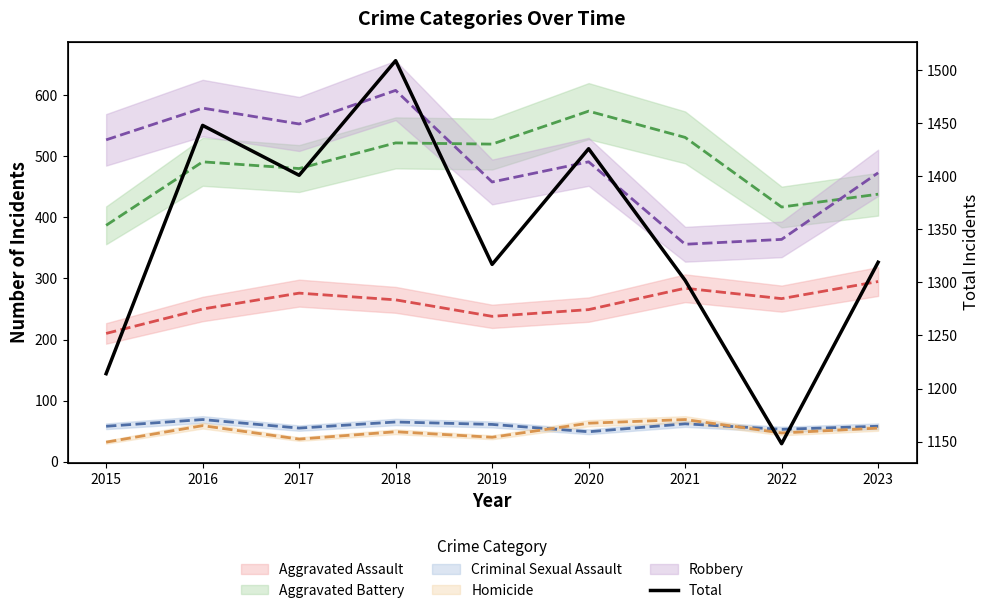

True or false: the data has more than 1 interior local peaks.

True